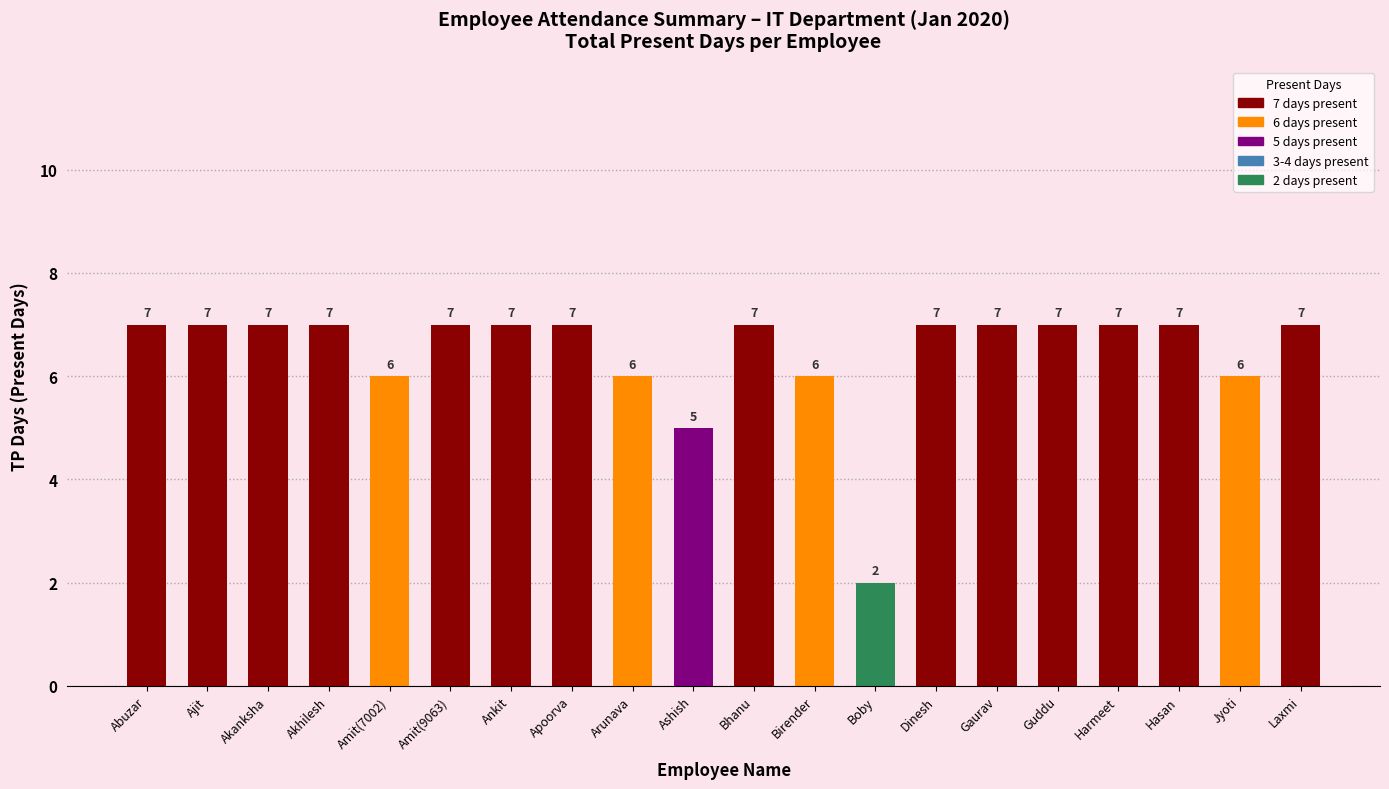

Reading left to right, list all the values displayed in this chart.

7	7	7	7	6	7	7	7	6	5	7	6	2	7	7	7	7	7	6	7